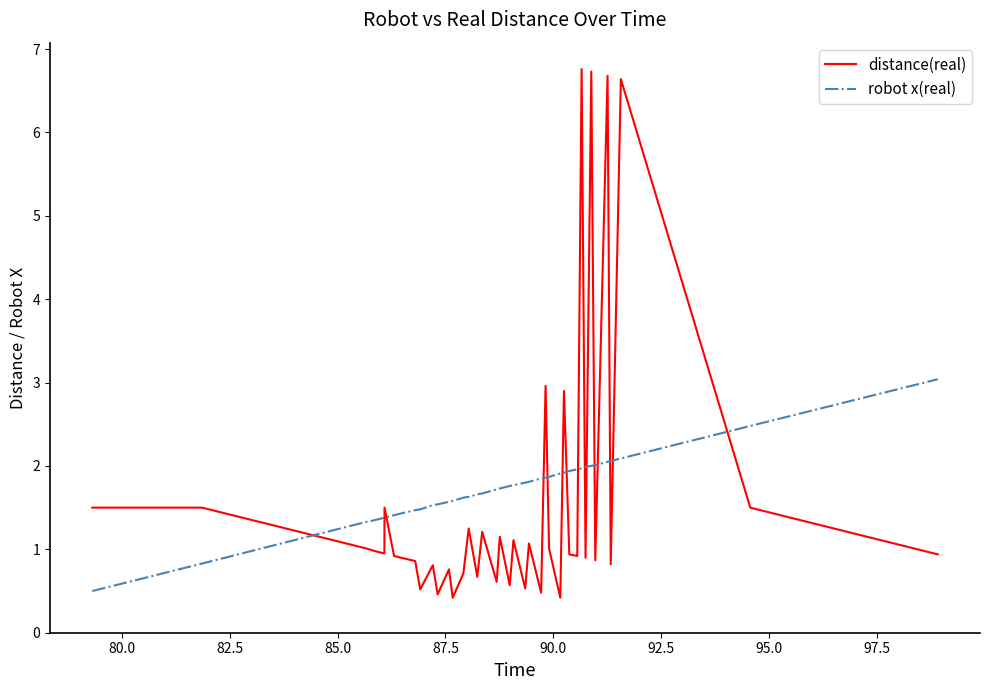

Rank the series by their maximum value, from highest to lowest.

distance(real), robot x(real)